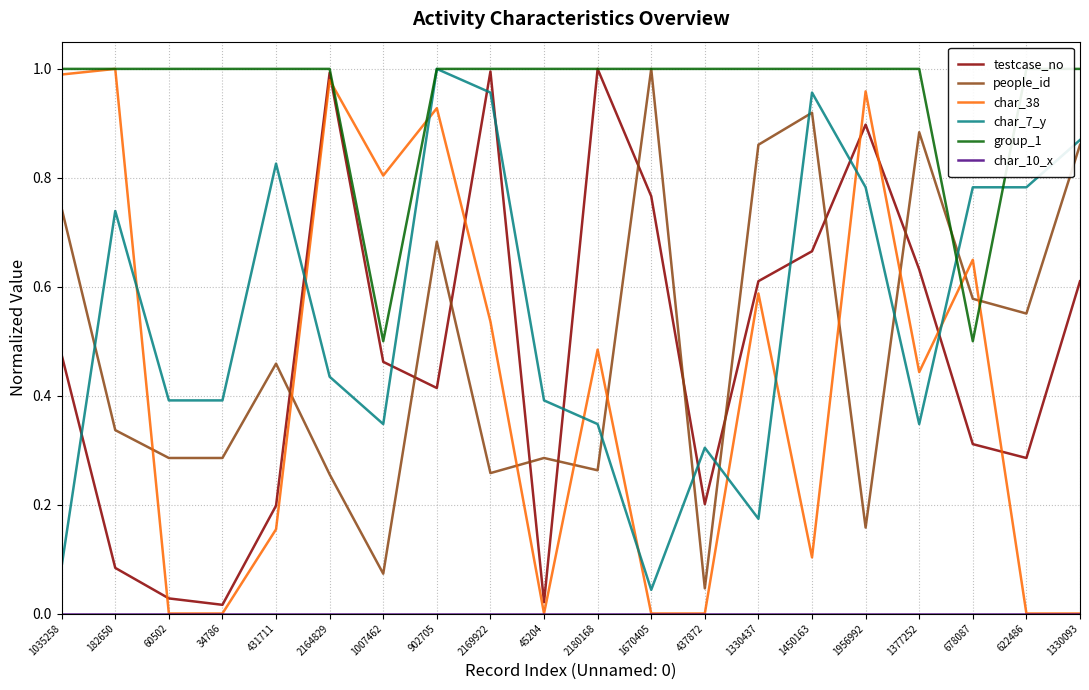

True or false: char_10_x and people_id cross at least once.

False